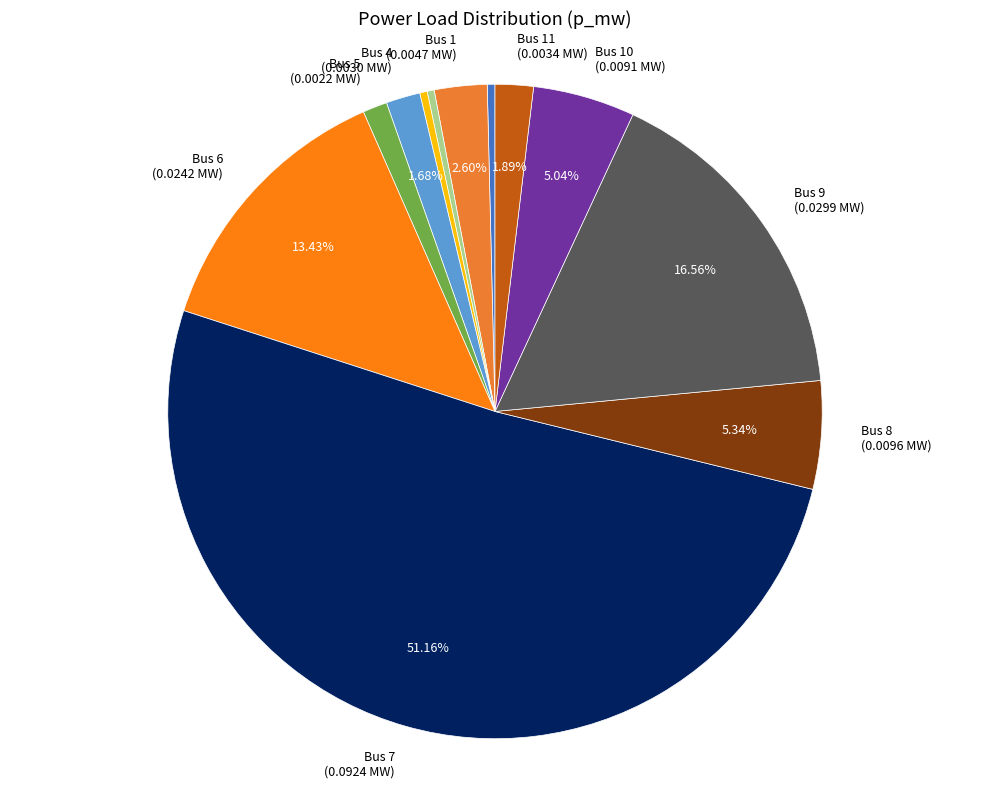

Count the number of slices in the pie.

12